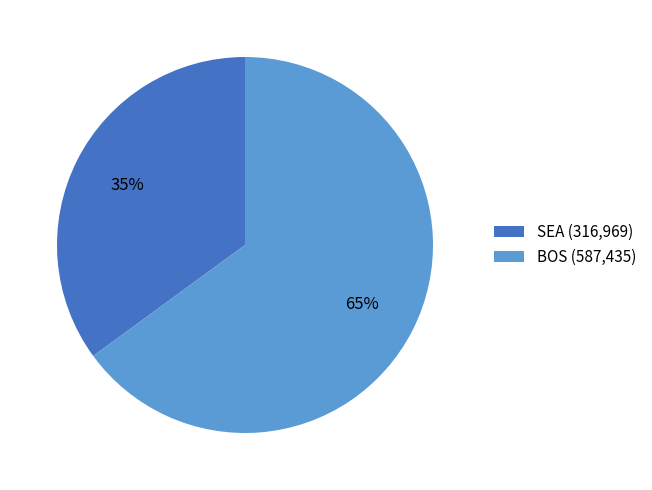

To the nearest percent, what is the average slice percentage?

50%